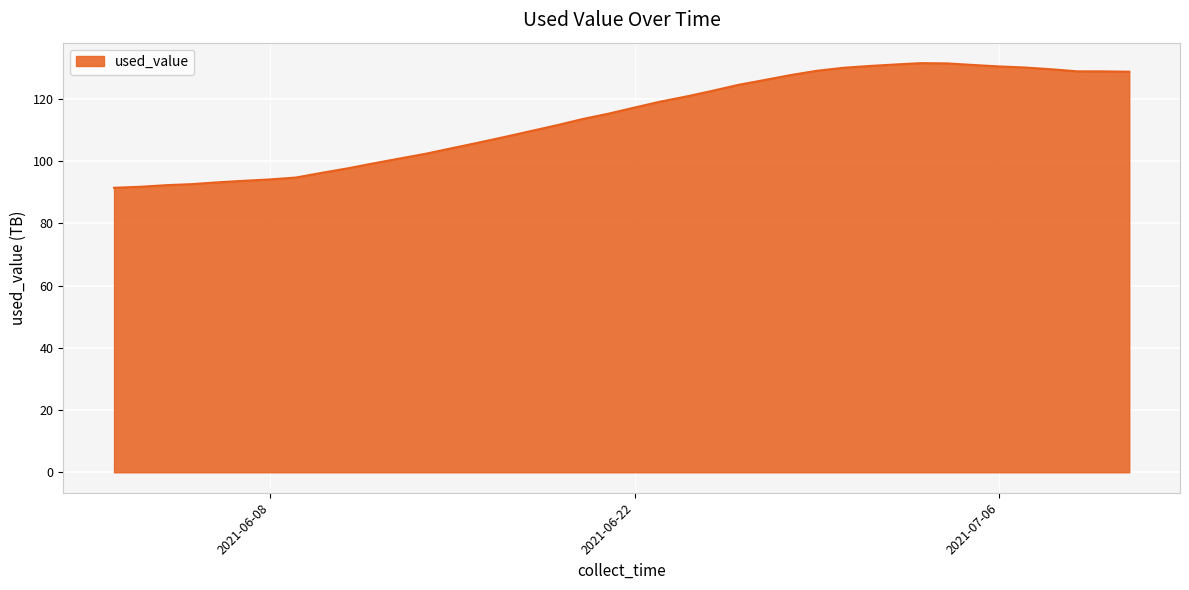

What is the smallest value displayed?

91.5